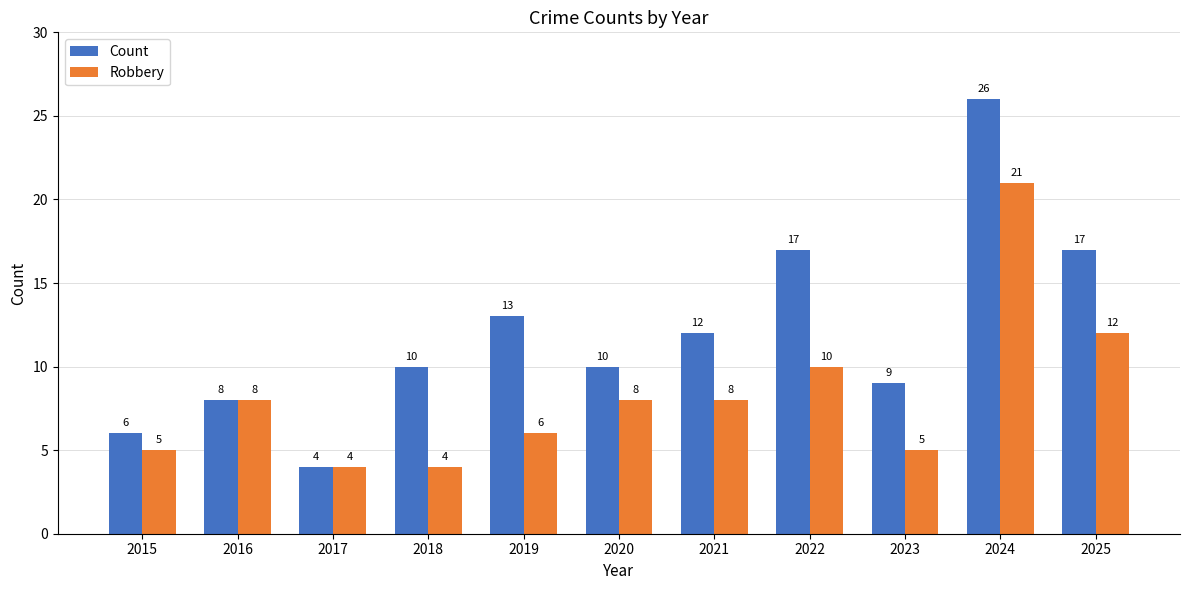

What is the minimum value shown in the chart?

4